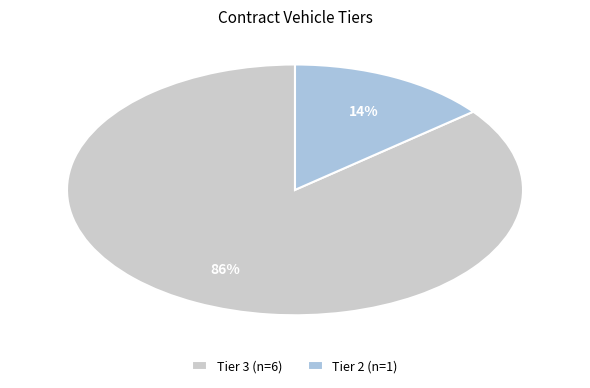

Is Tier 2 (n=1) the majority of the pie?

No